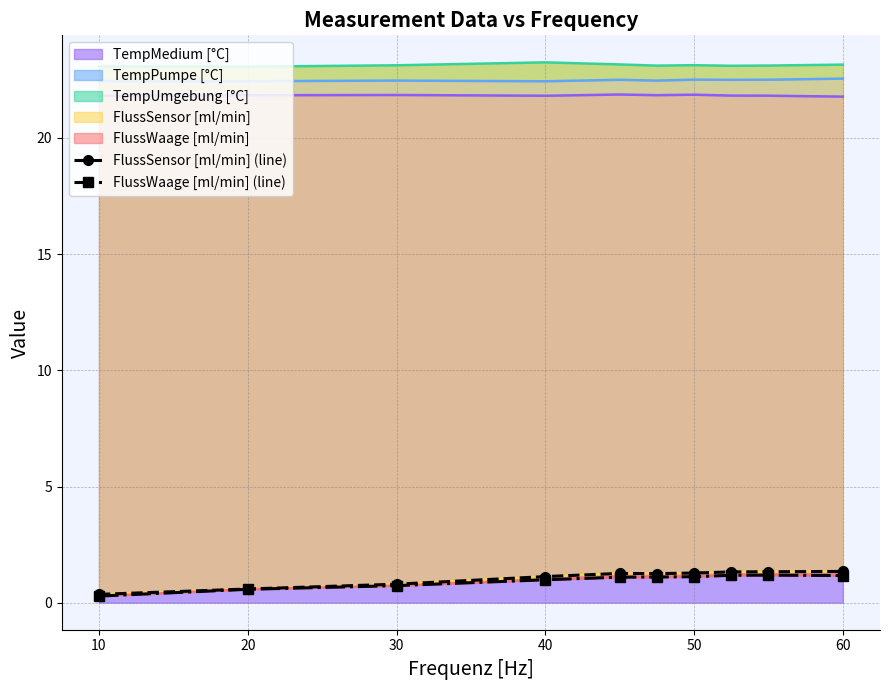

True or false: FlussSensor [ml/min] (line) and FlussWaage [ml/min] (line) cross at least once.

False